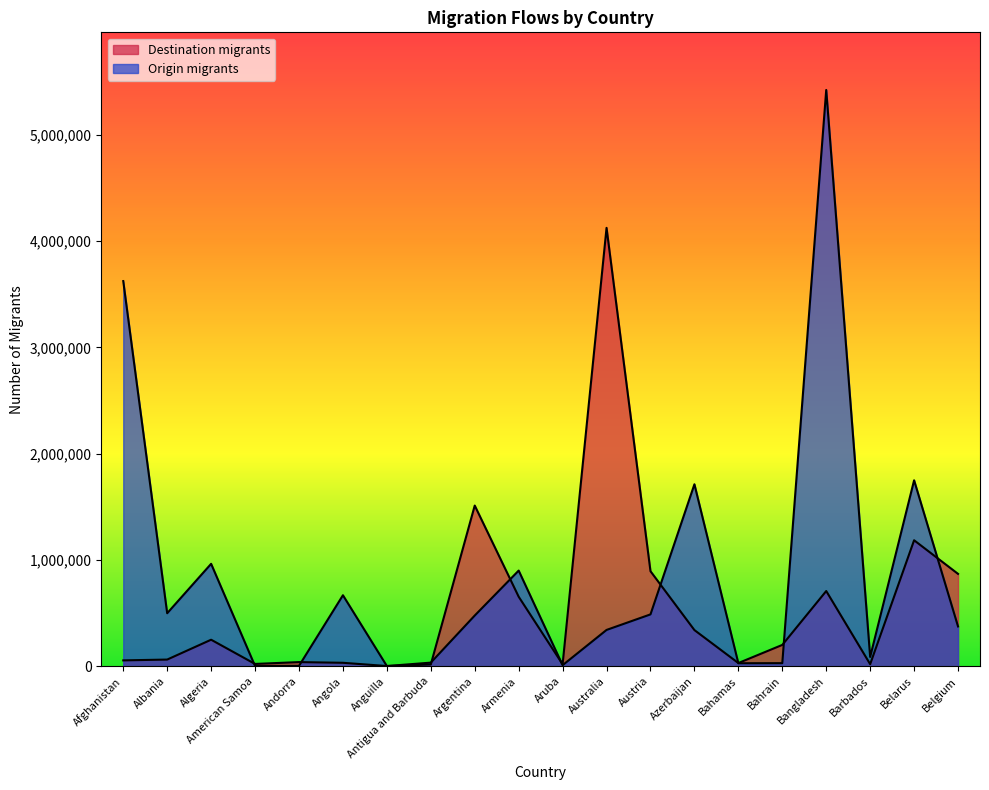

What are all the series names shown in the legend?

Destination migrants, Origin migrants